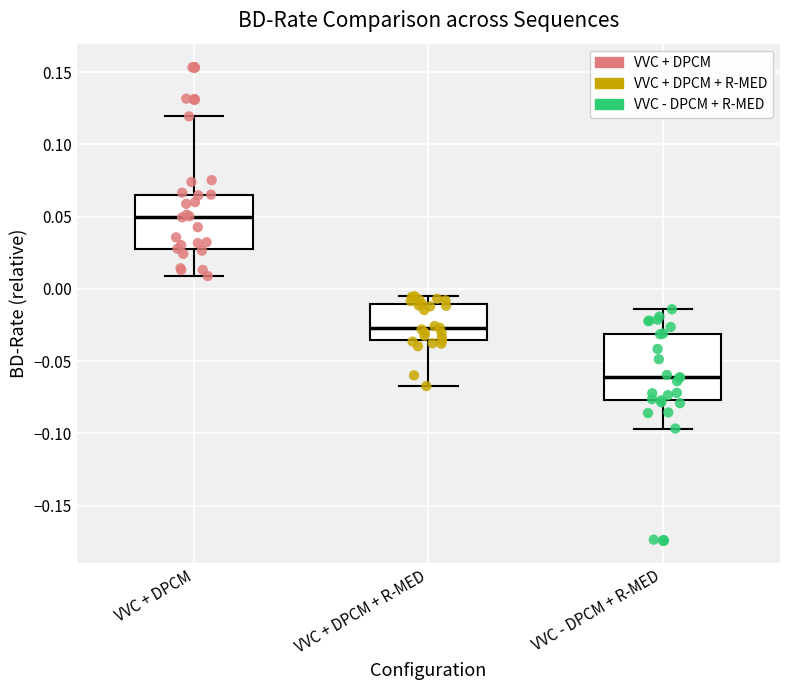

Reading left to right, read every box against the y-axis: the position of its median line, the range the box covers, and the ends of its whiskers. The values are not printed on the chart, so give them approximately, as read against the axis.

VVC + DPCM: median 0.050, box 0.030 to 0.065, whiskers 0.010 to 0.120
VVC + DPCM + R-MED: median -0.025, box -0.035 to -0.010, whiskers -0.065 to -0.005
VVC - DPCM + R-MED: median -0.060, box -0.075 to -0.030, whiskers -0.095 to -0.015